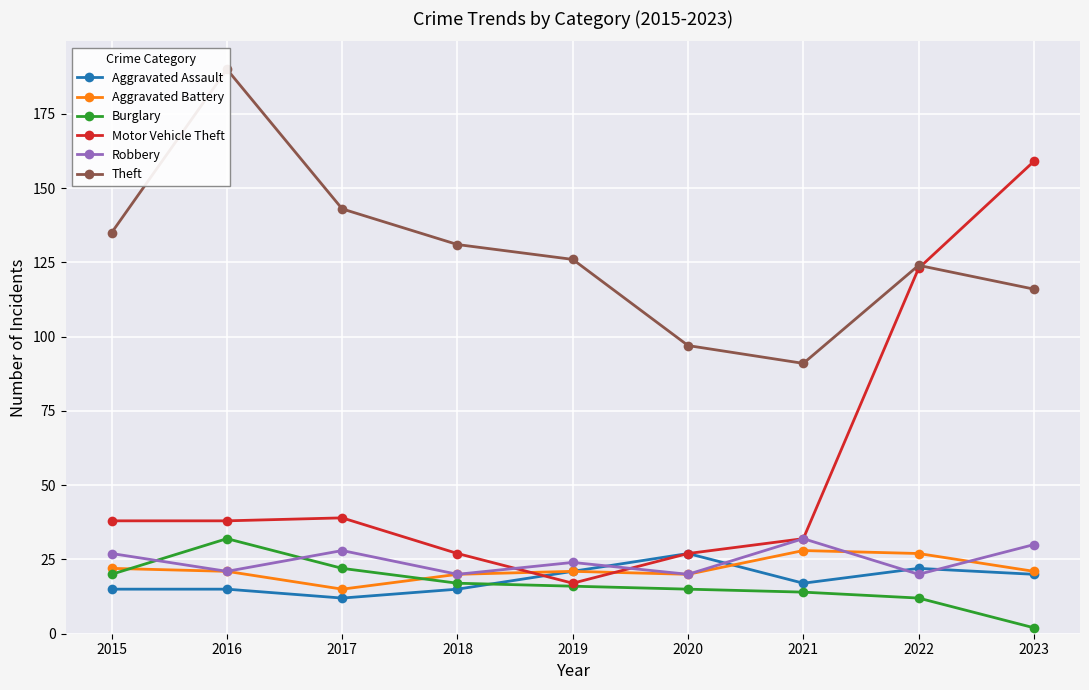

Does the chart display data point markers on the line(s)?

Yes